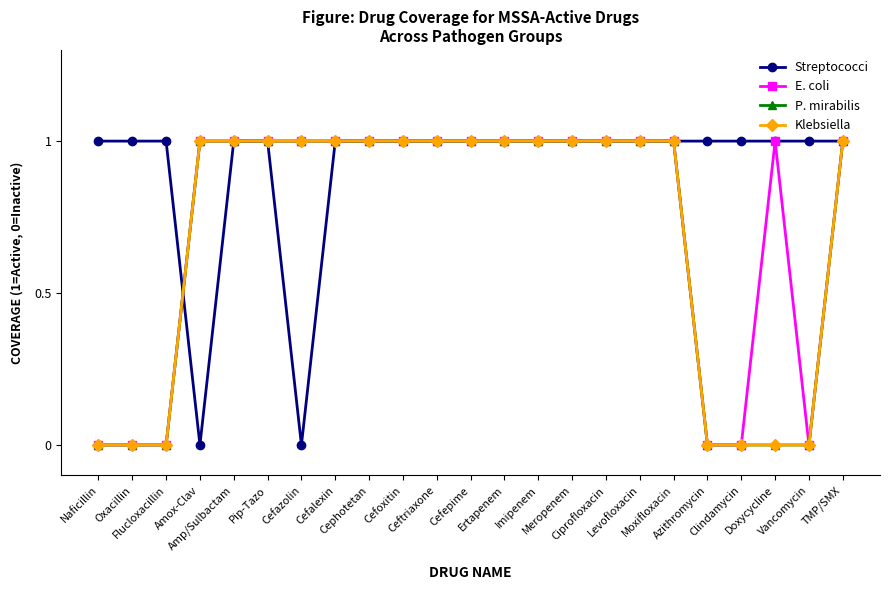

Does the chart have visible grid lines?

No